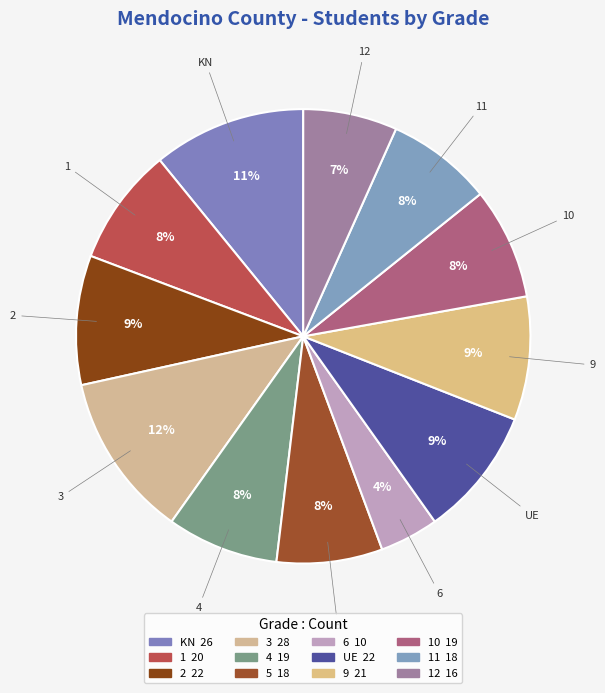

To the nearest percent, what portion does 10 represent?

8%